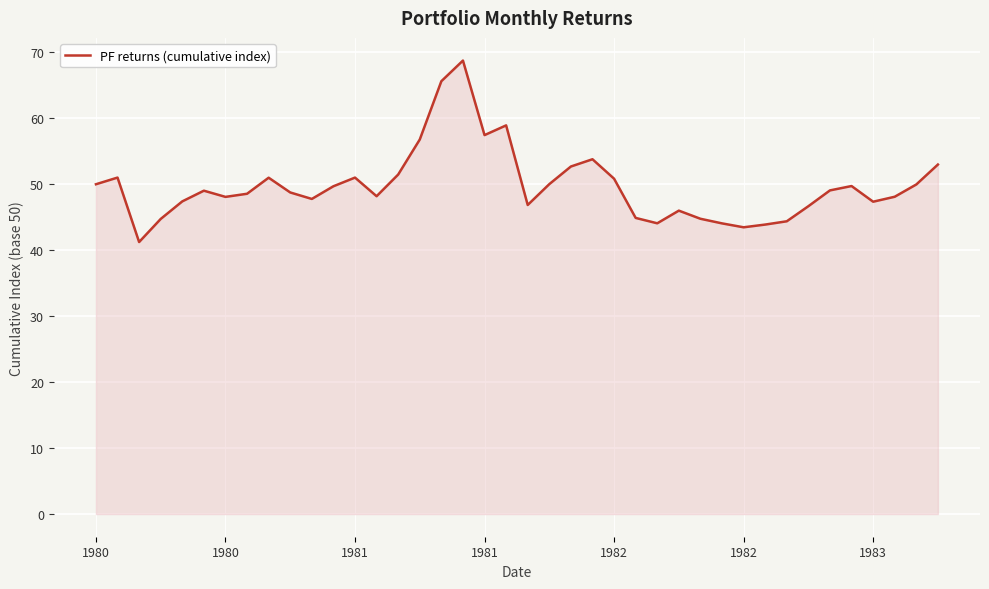

Does the chart display data point markers on the line(s)?

No